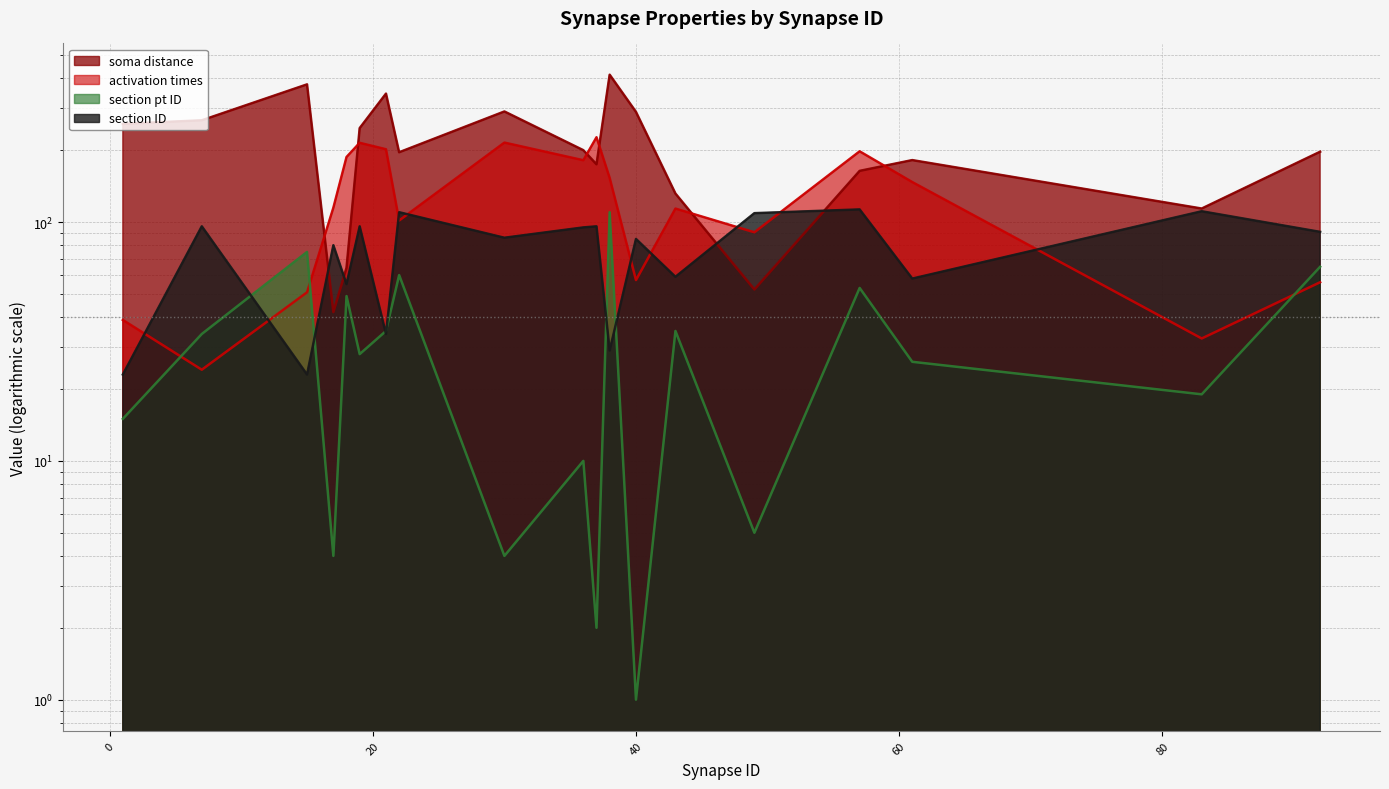

What is the value of the section pt ID point at the 12th from the left?

110.0